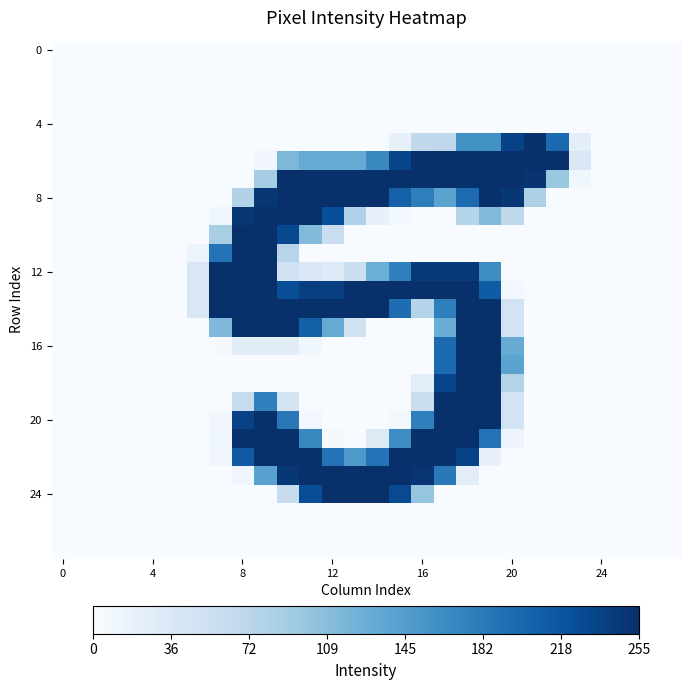

Which label corresponds to the largest value in the chart?

21